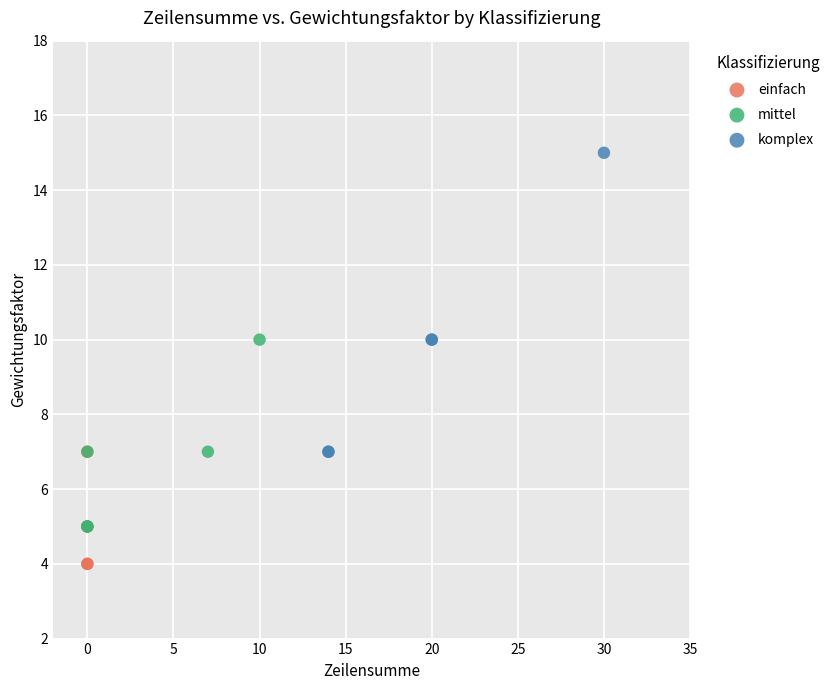

Which series contains the highest Y value?

komplex